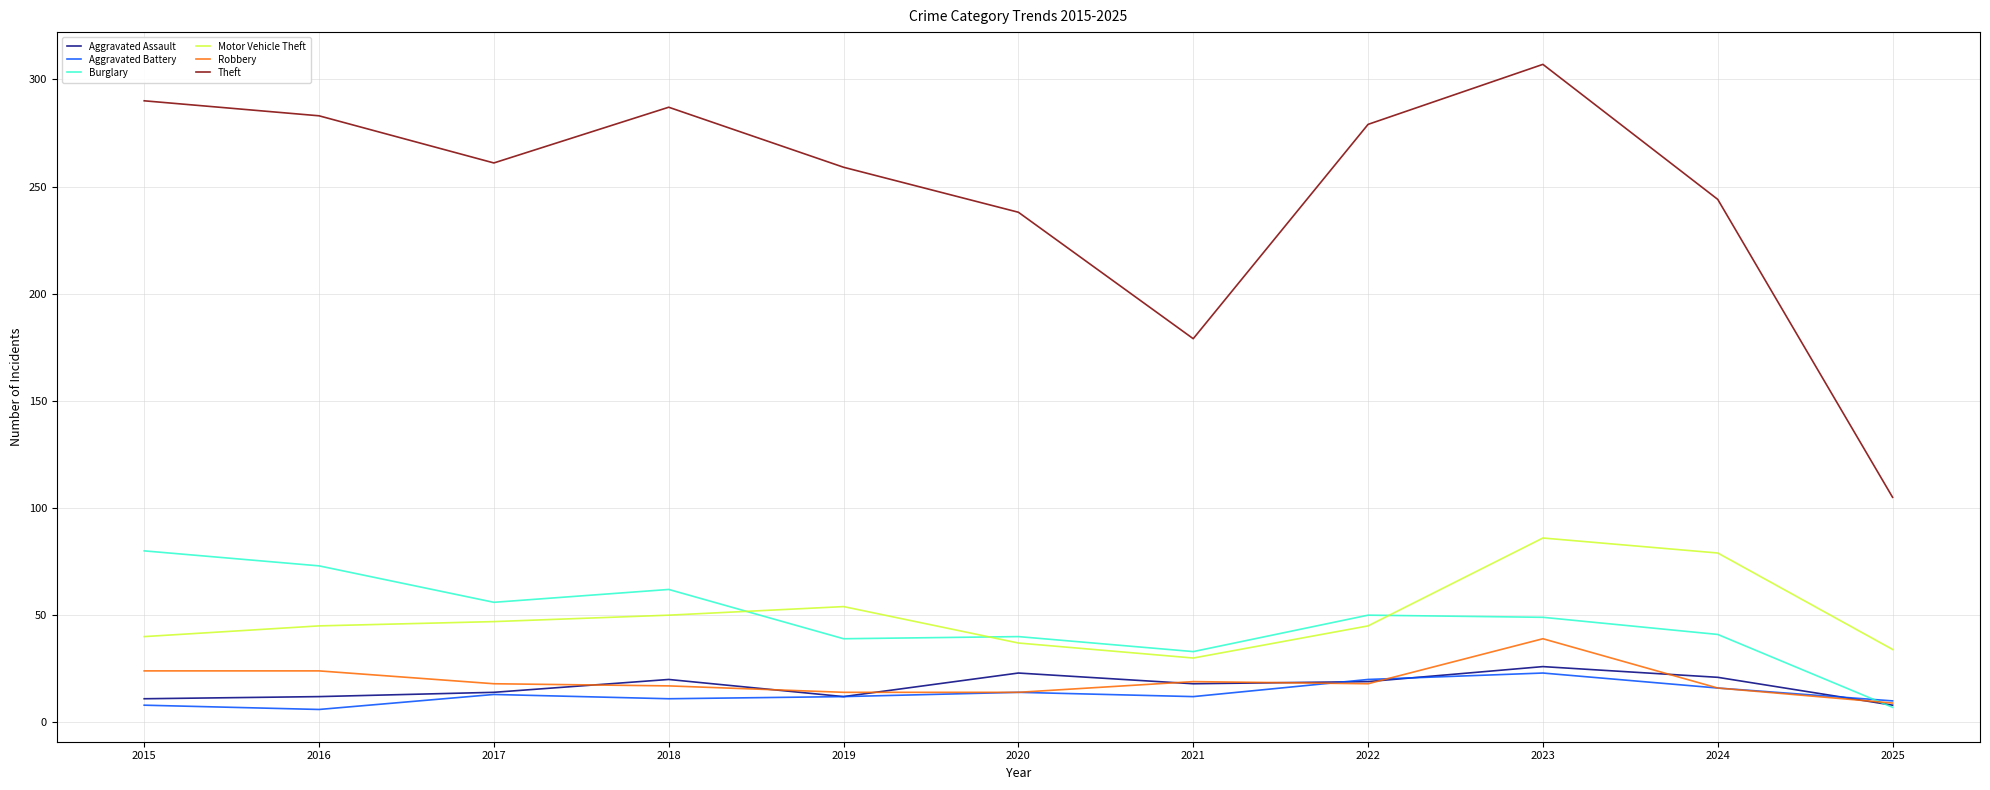

In Theft, how many points are higher than both neighbors (excluding endpoints)?

2